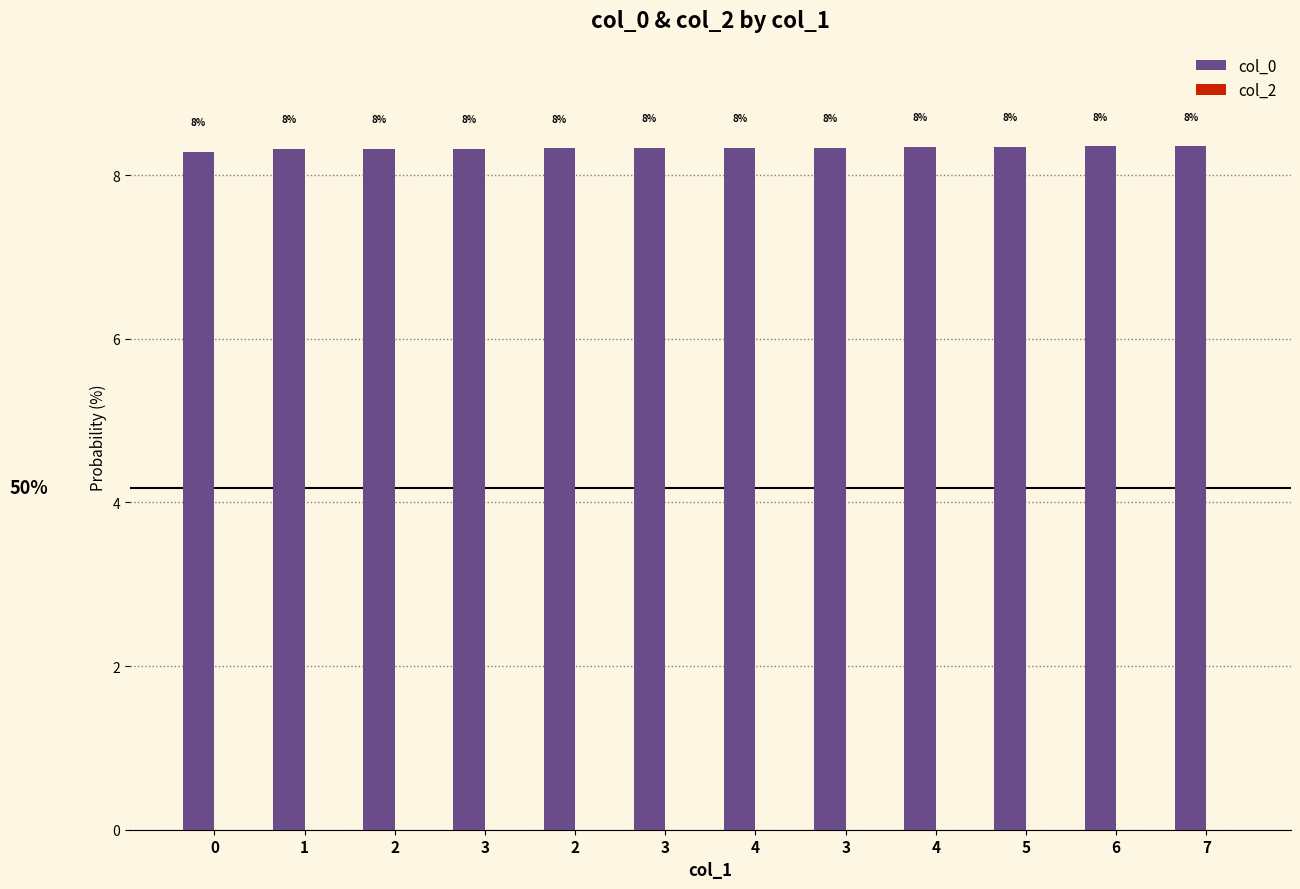

Between 1 and 5, which is larger?

5